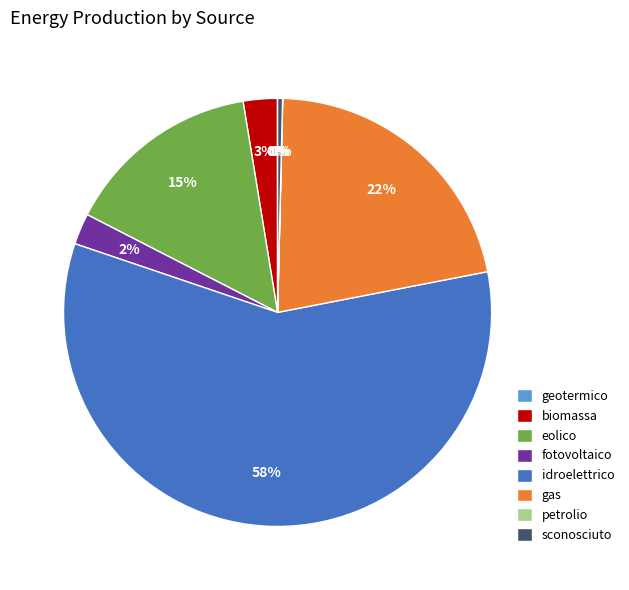

Is it true that fotovoltaico is 2% of the pie?

True